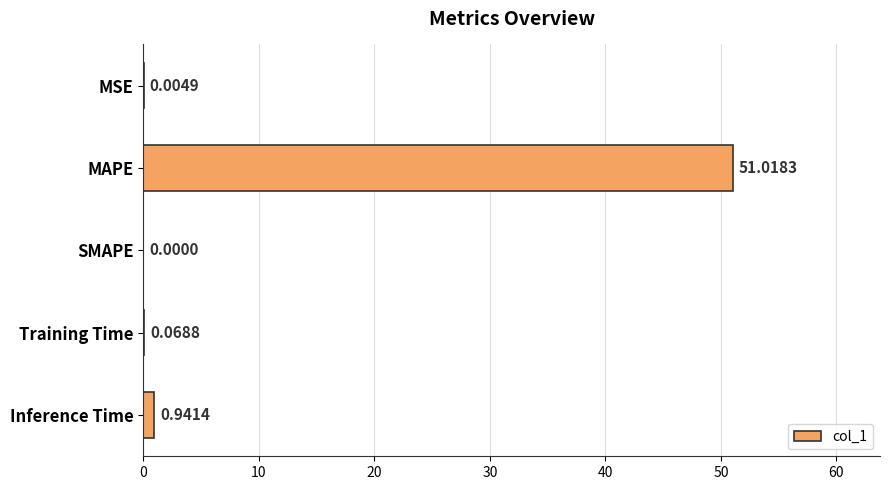

What is the sum of all values?

52.0